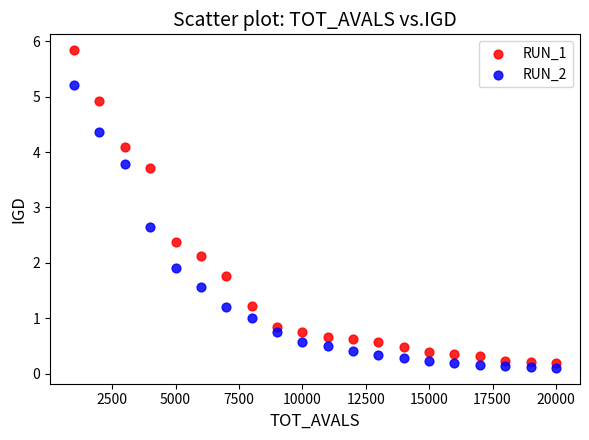

What are all the series names shown in the legend?

RUN_1, RUN_2